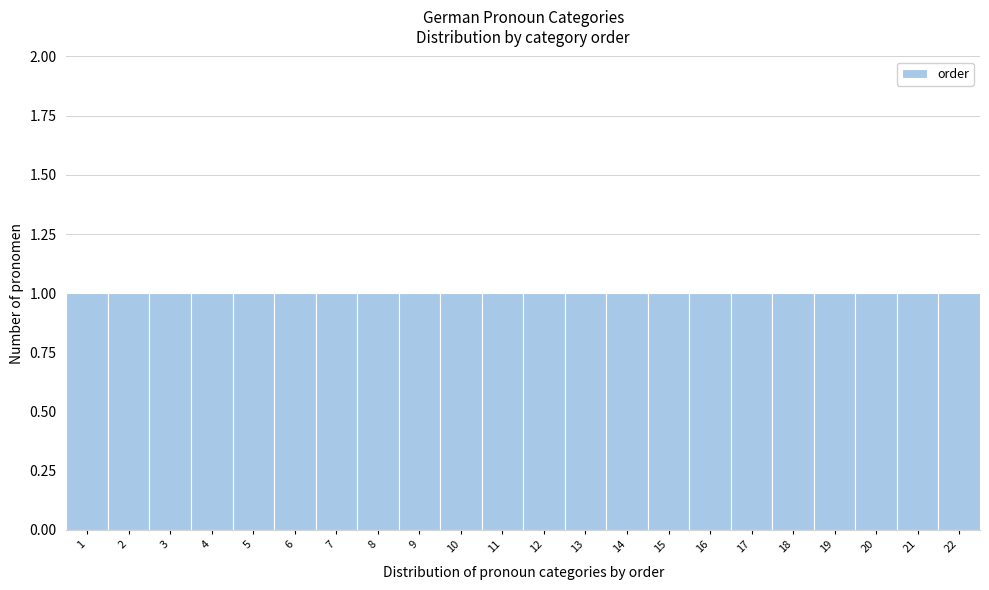

Reading left to right, transcribe this chart: for each bar, give the range it covers on the x-axis and its height. The values are not printed on the chart, so give them approximately, as read against the axis.

0.5 to 1.5: 1
1.5 to 2.5: 1
2.5 to 3.5: 1
3.5 to 4.5: 1
4.5 to 5.5: 1
5.5 to 6.5: 1
6.5 to 7.5: 1
7.5 to 8.5: 1
8.5 to 9.5: 1
9.5 to 10.5: 1
10.5 to 11.5: 1
11.5 to 12.5: 1
12.5 to 13.5: 1
13.5 to 14.5: 1
14.5 to 15.5: 1
15.5 to 16.5: 1
16.5 to 17.5: 1
17.5 to 18.5: 1
18.5 to 19.5: 1
19.5 to 20.5: 1
20.5 to 21.5: 1
21.5 to 22.5: 1